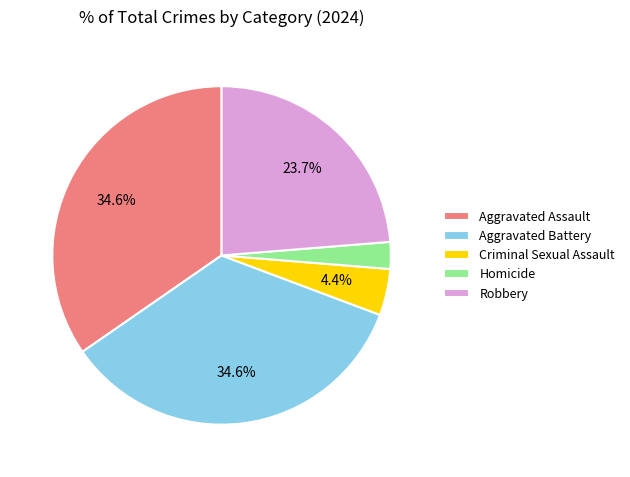

To the nearest percent, what is the difference between the largest and smallest slice percentages?

32%